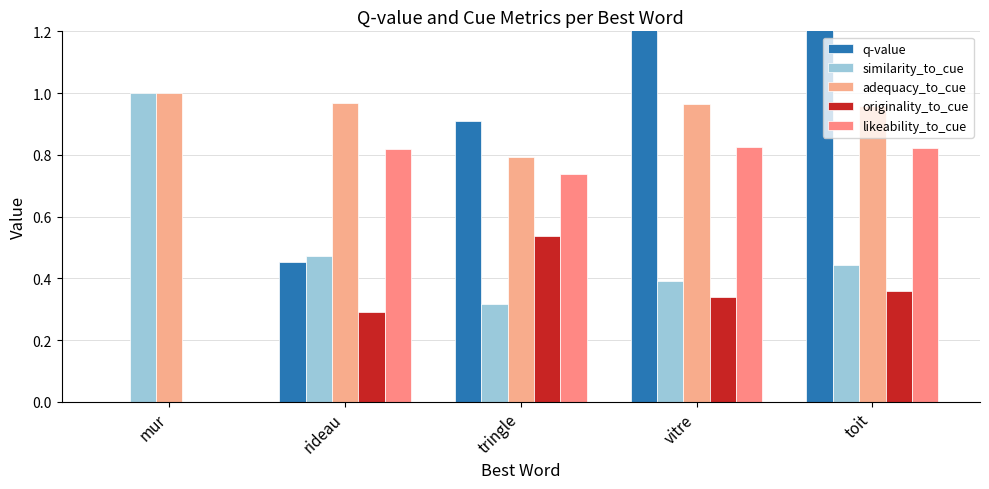

Reading left to right, extract all data points from this chart.

q-value: mur=0.0	rideau=0.5	tringle=0.9	vitre=1.4	toit=1.9
similarity_to_cue: mur=1.0	rideau=0.5	tringle=0.3	vitre=0.4	toit=0.4
adequacy_to_cue: mur=1.0	rideau=1.0	tringle=0.8	vitre=1.0	toit=1.0
originality_to_cue: mur=0.0	rideau=0.3	tringle=0.5	vitre=0.3	toit=0.4
likeability_to_cue: mur=0.0	rideau=0.8	tringle=0.7	vitre=0.8	toit=0.8